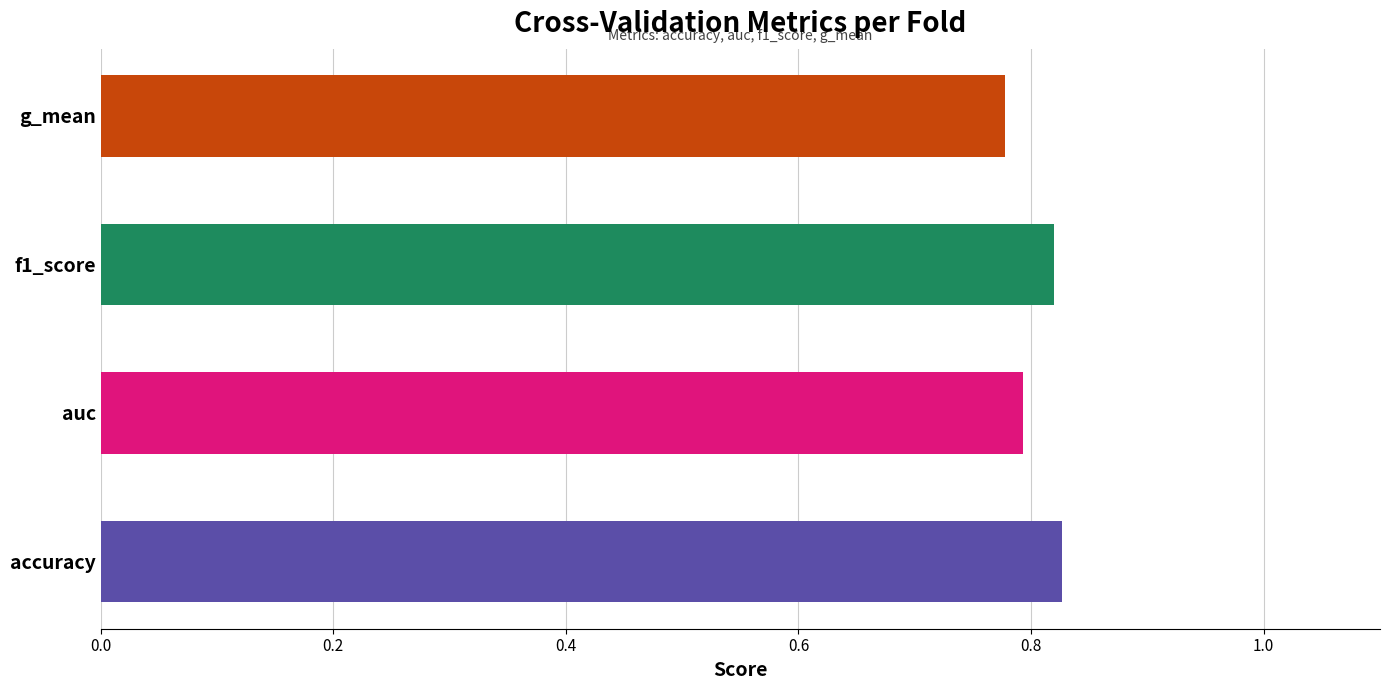

What is the average value of the f1_score series?

0.8